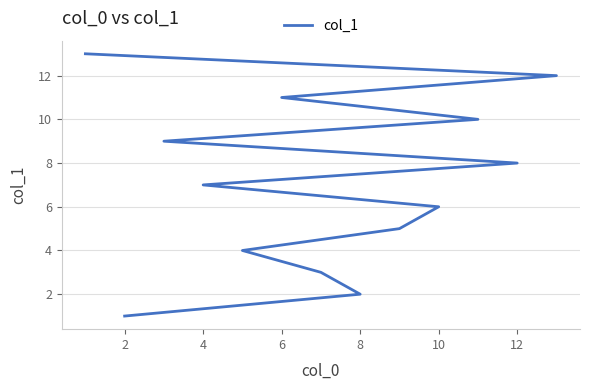

The value at 2 is 1. True or false?

False